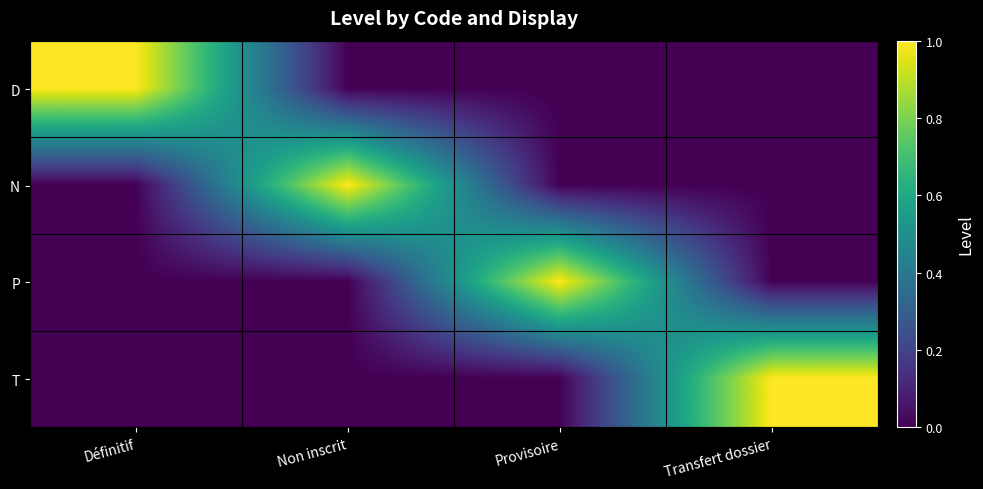

Which series has the largest total across all categories?

D